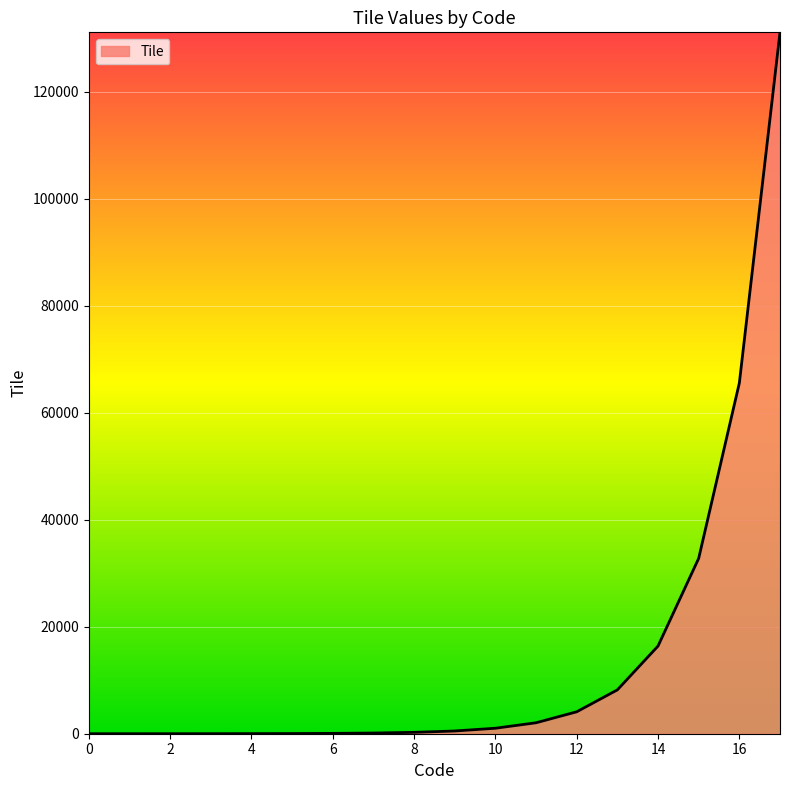

What is the maximum value shown in the chart?

131072